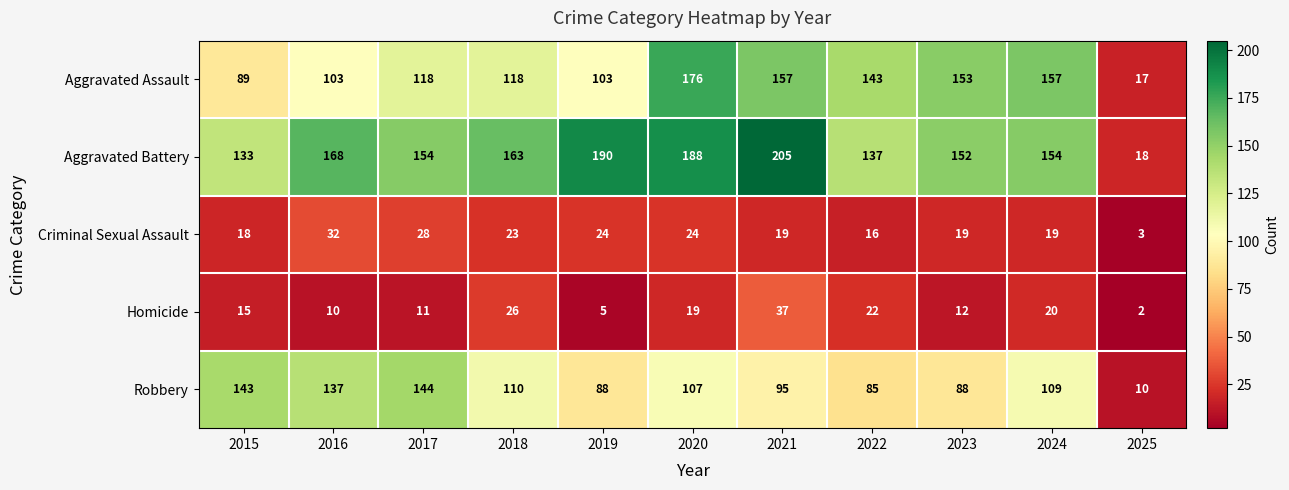

What value does the Robbery series have at 2017, to the nearest 10?

140